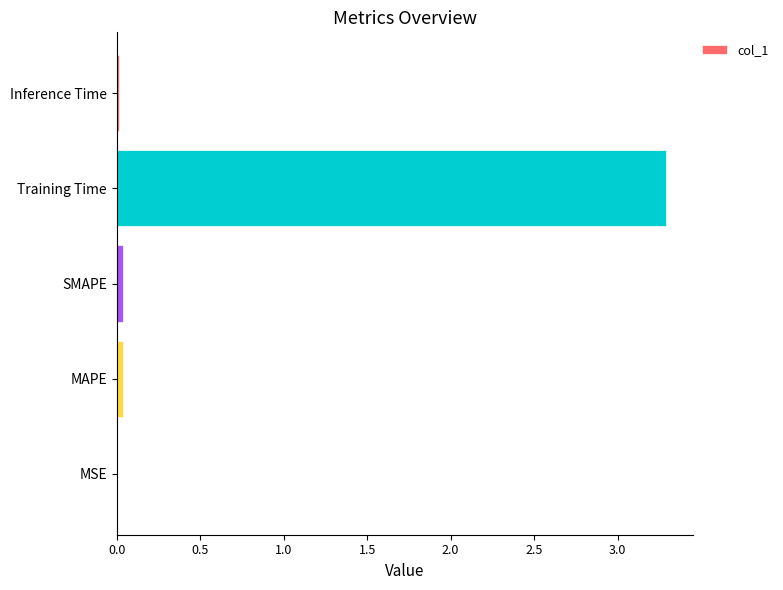

Which category has the highest value across all series?

Training Time